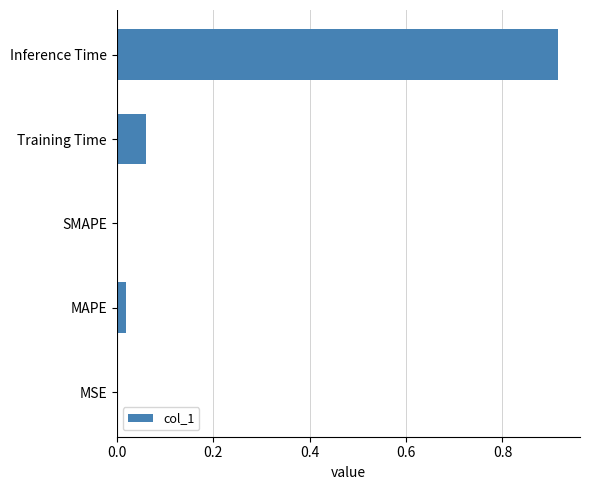

Which category has the highest value across all series?

Inference Time